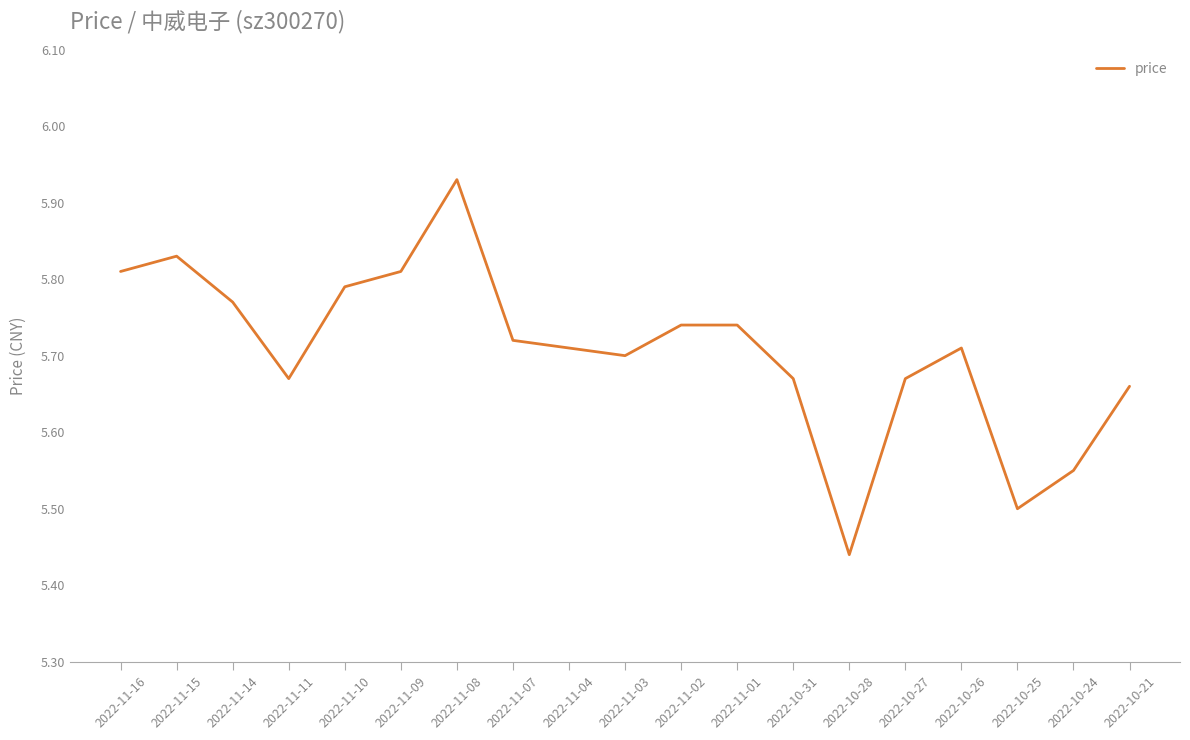

What is the difference between the values at 2022-11-07 and 2022-11-15?

0.1